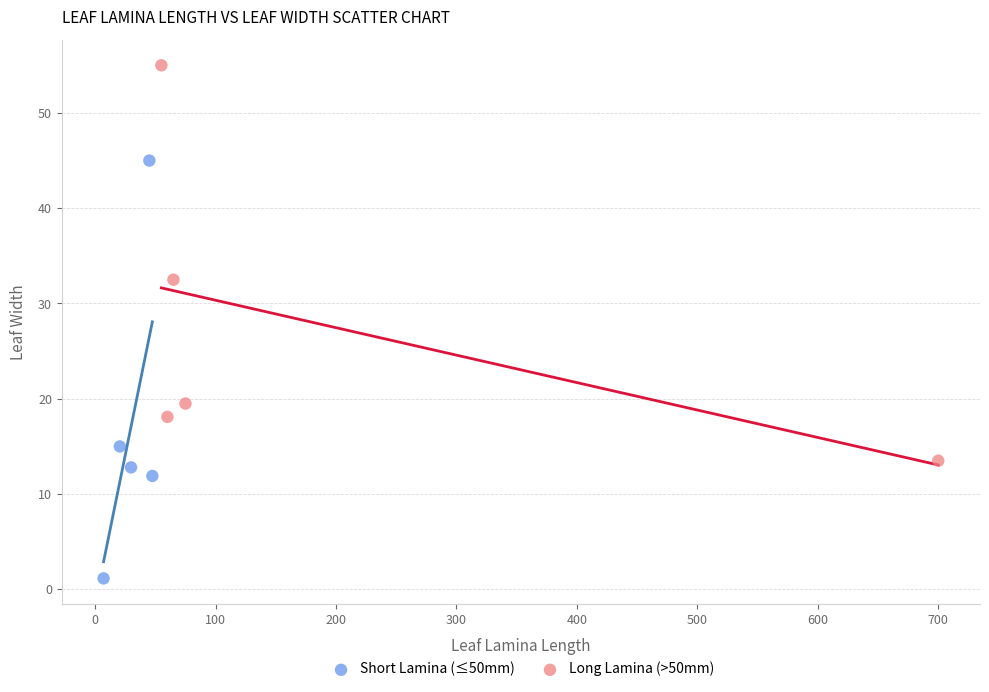

Which series reaches the maximum Y coordinate?

Long Lamina (>50mm)